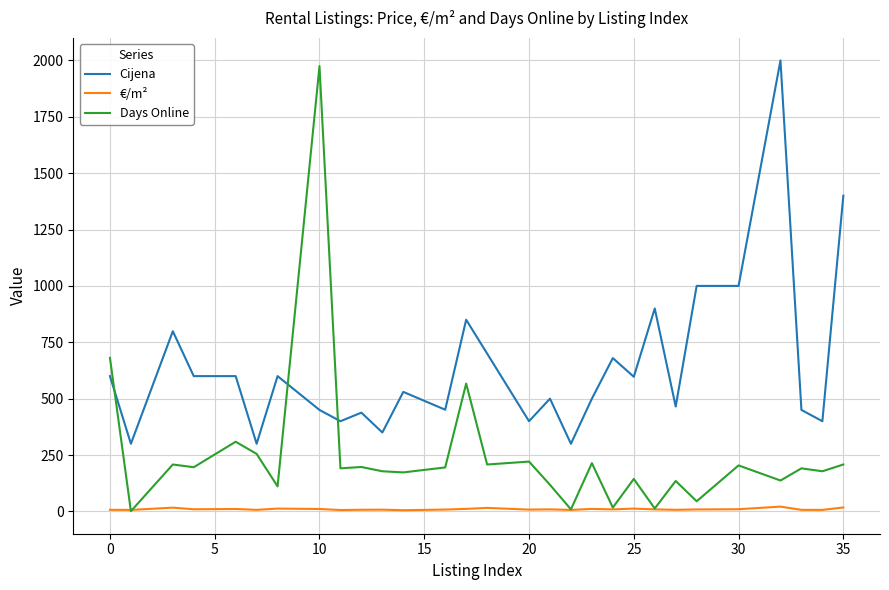

Which series has the largest total across all categories?

Cijena